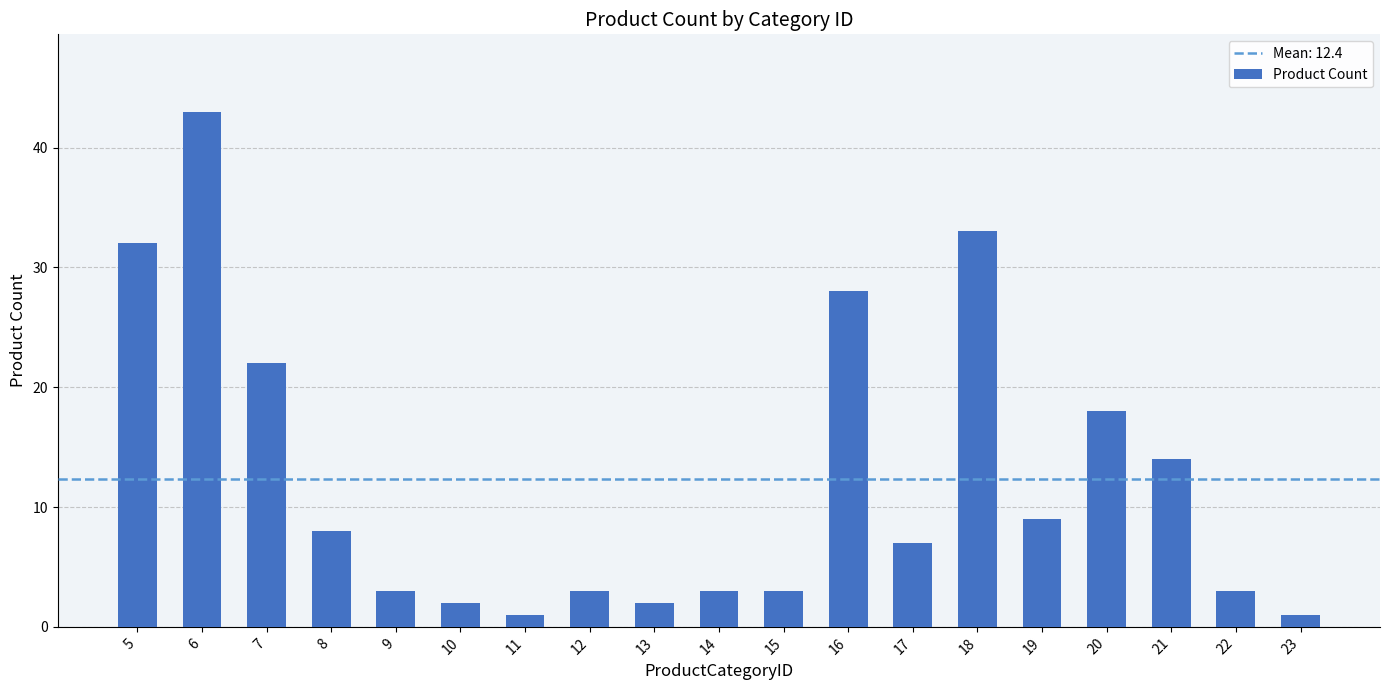

What is the change in value from 14 to 20?

+15